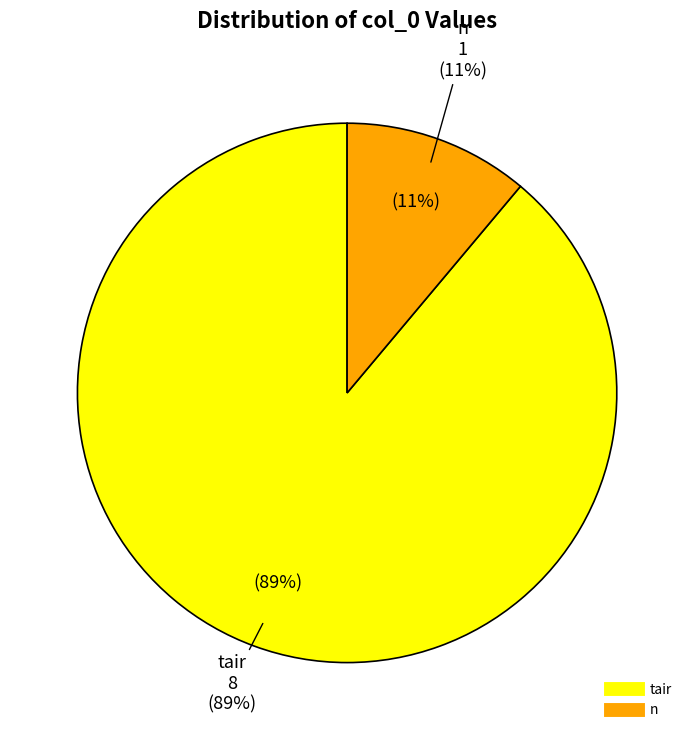

To the nearest percent, what portion does tair represent?

89%